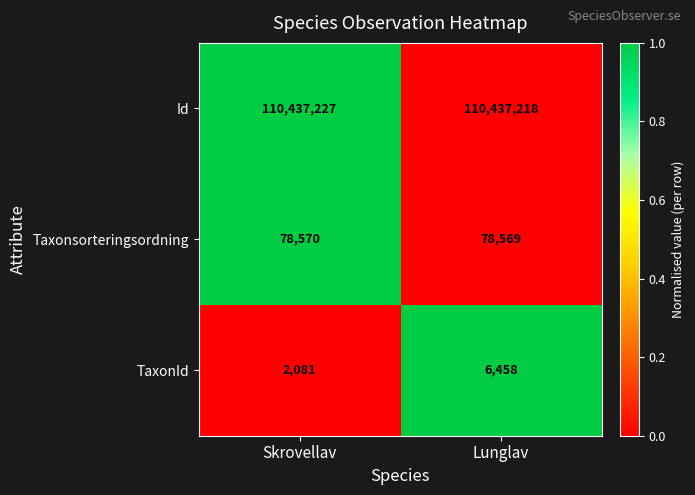

What is the sum of all TaxonId values?

8539